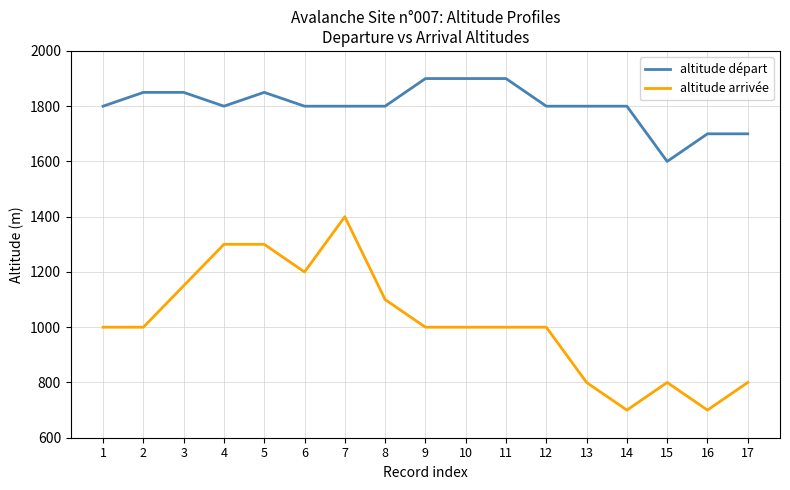

What are all the series names shown in the legend?

altitude départ, altitude arrivée